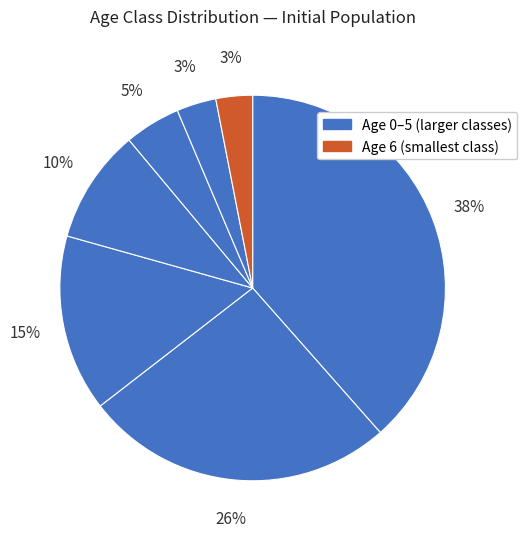

Count the number of slices in the pie.

7